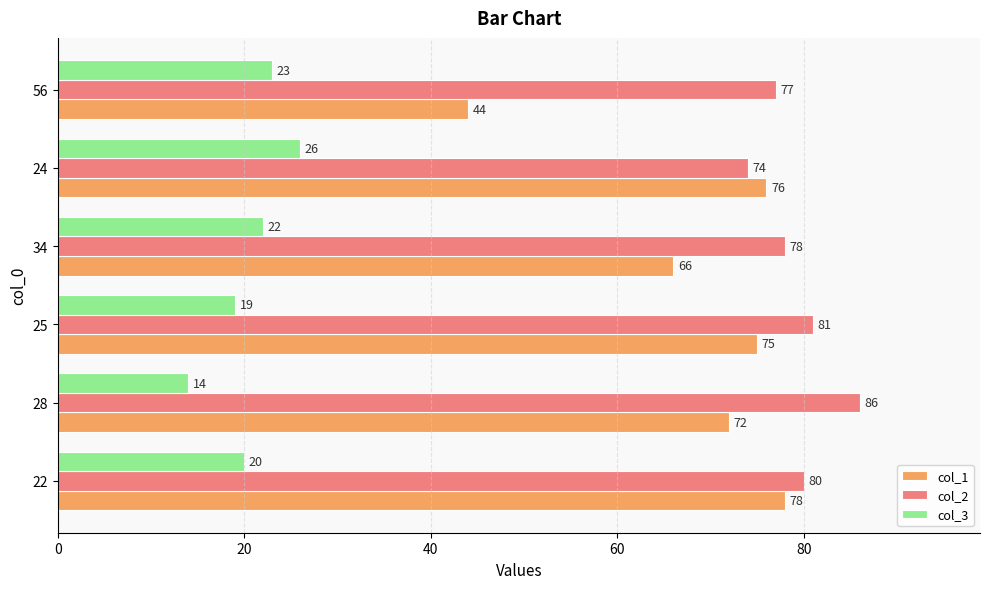

Read the col_2 value at 34, to the nearest 5.

80